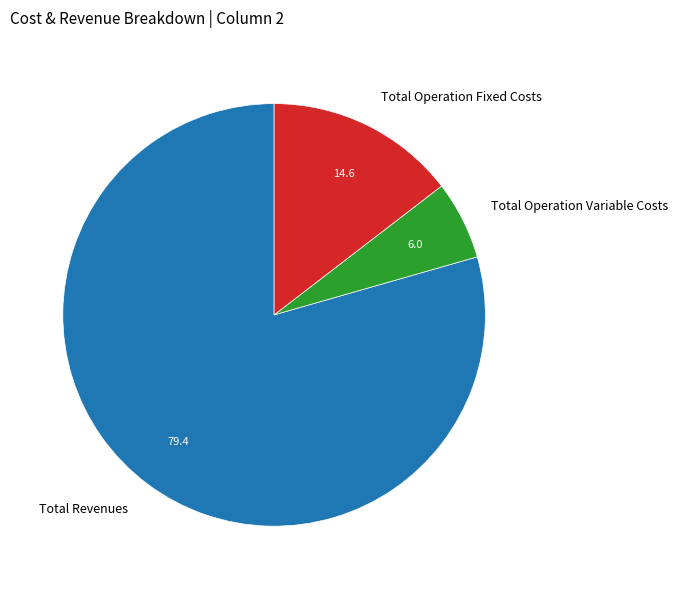

What is the smallest slice in the pie chart?

Total Operation Variable Costs